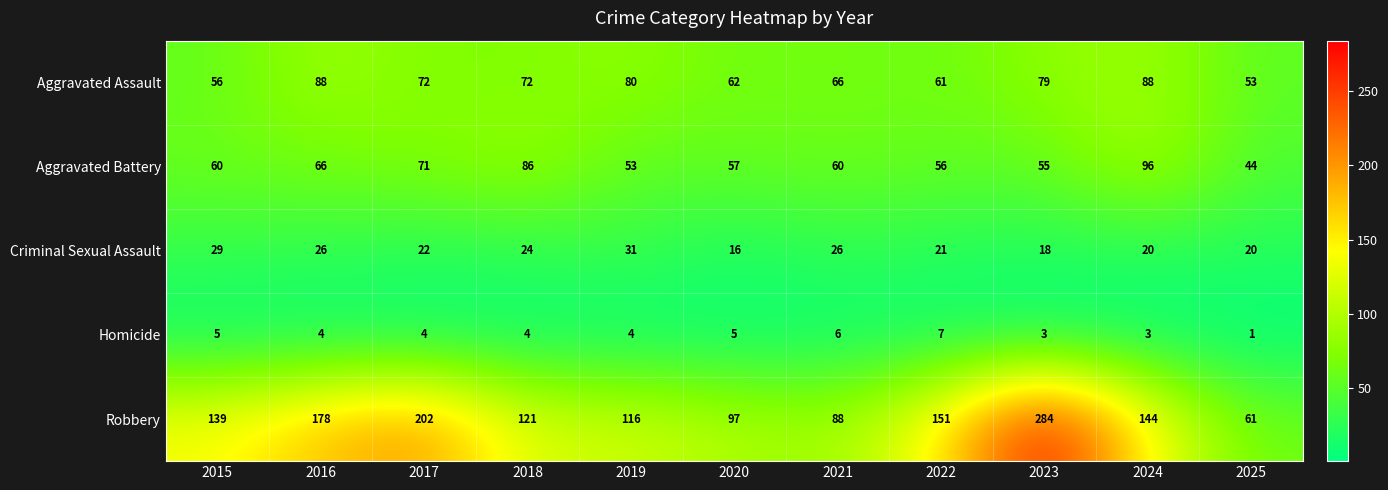

Rank the series at 2022 from lowest to highest value.

Homicide, Criminal Sexual Assault, Aggravated Battery, Aggravated Assault, Robbery